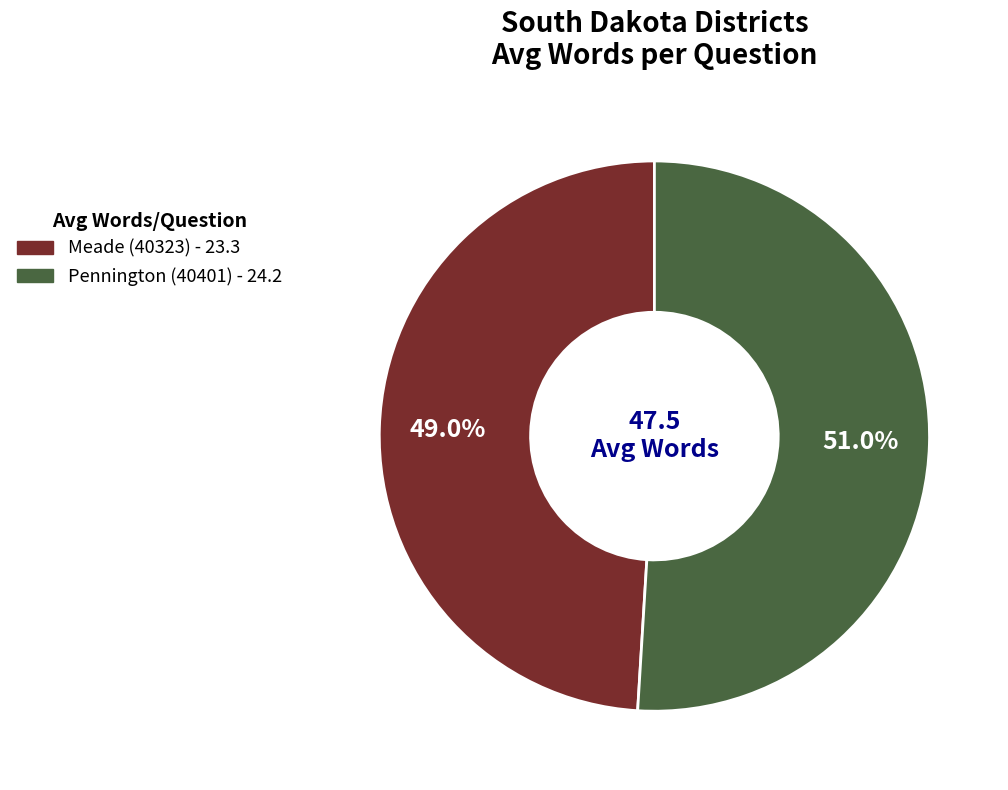

Rank the categories by value from highest to lowest.

Pennington (40401), Meade (40323)